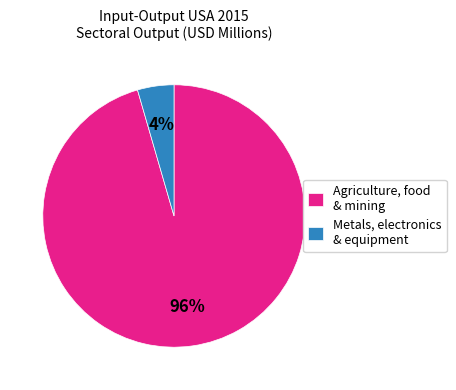

Does any single category account for the majority?

Yes